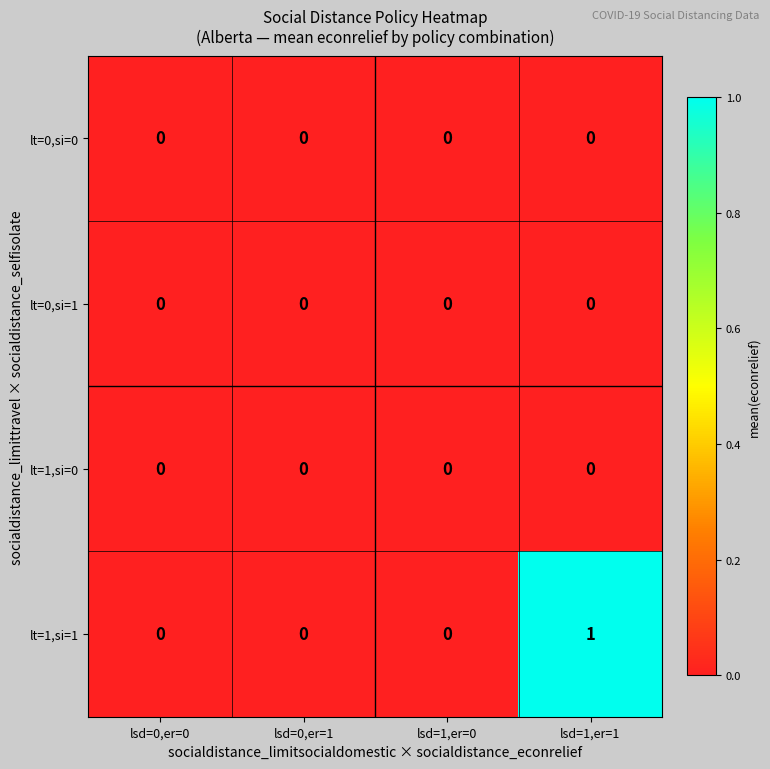

What is the total value across all series at lsd=1,er=1?

1